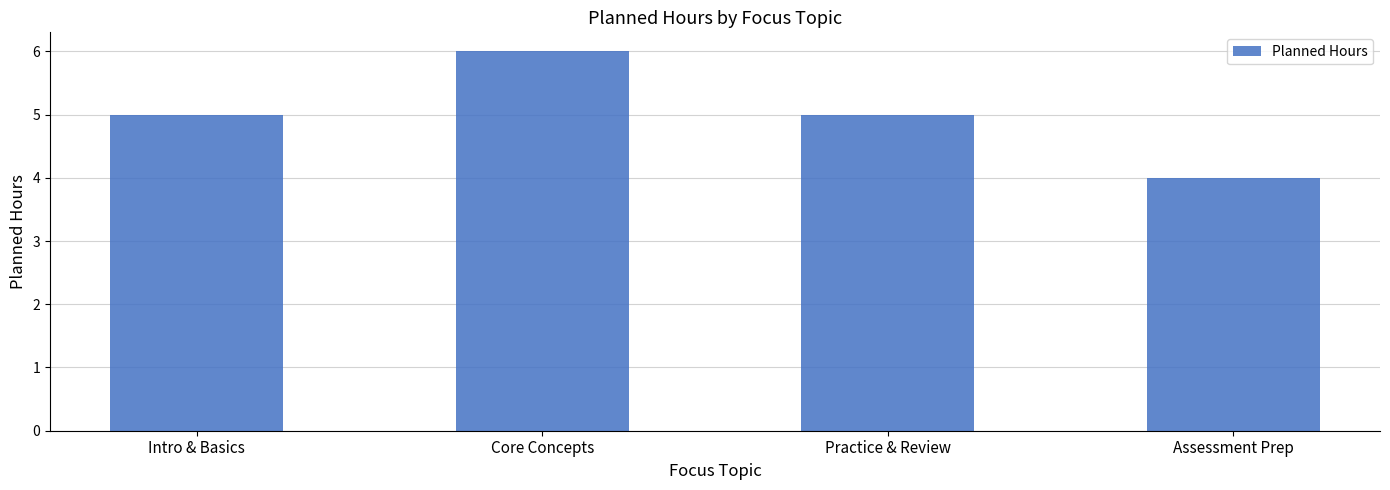

True or false: the data shows 5 at Practice & Review.

True